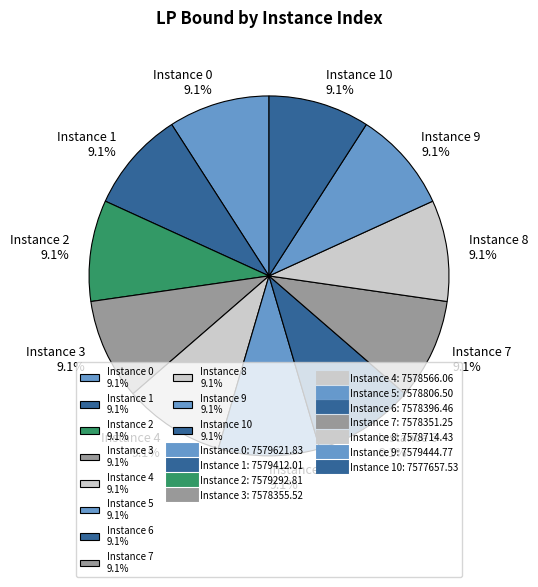

Do Instance 1 9.1% and Instance 8 9.1% together represent more than half of the pie?

No